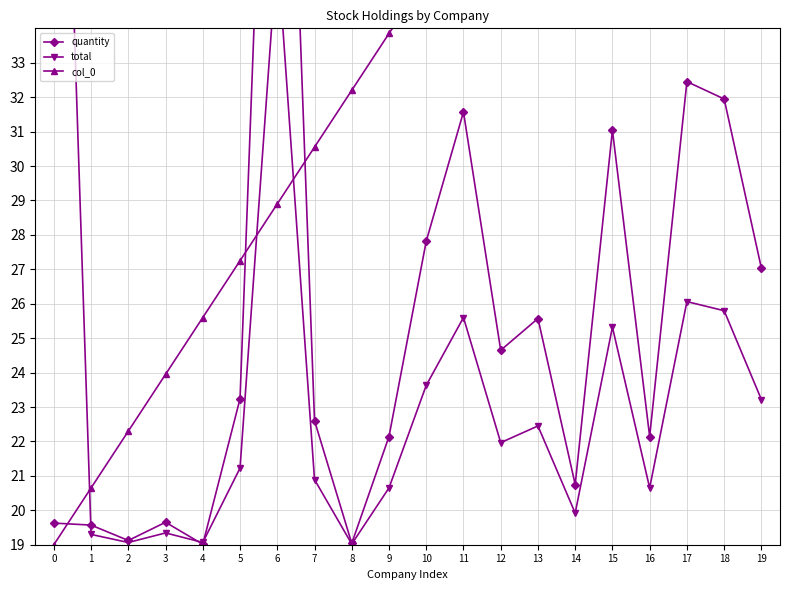

Reading left to right, transcribe all the data shown in this chart.

quantity: 19.6	19.6	19.1	19.7	19.0	23.2	52.0	22.6	19.0	22.1	27.8	31.6	24.6	25.6	20.7	31.0	22.1	32.5	31.9	27.0
total: 52.0	19.3	19.1	19.3	19.1	21.2	36.3	20.9	19.0	20.6	23.6	25.6	22.0	22.4	19.9	25.3	20.6	26.1	25.8	23.2
col_0: 19.0	20.6	22.3	23.9	25.6	27.2	28.9	30.5	32.2	33.9	35.5	37.2	38.8	40.5	42.1	43.8	45.4	48.7	50.3	52.0